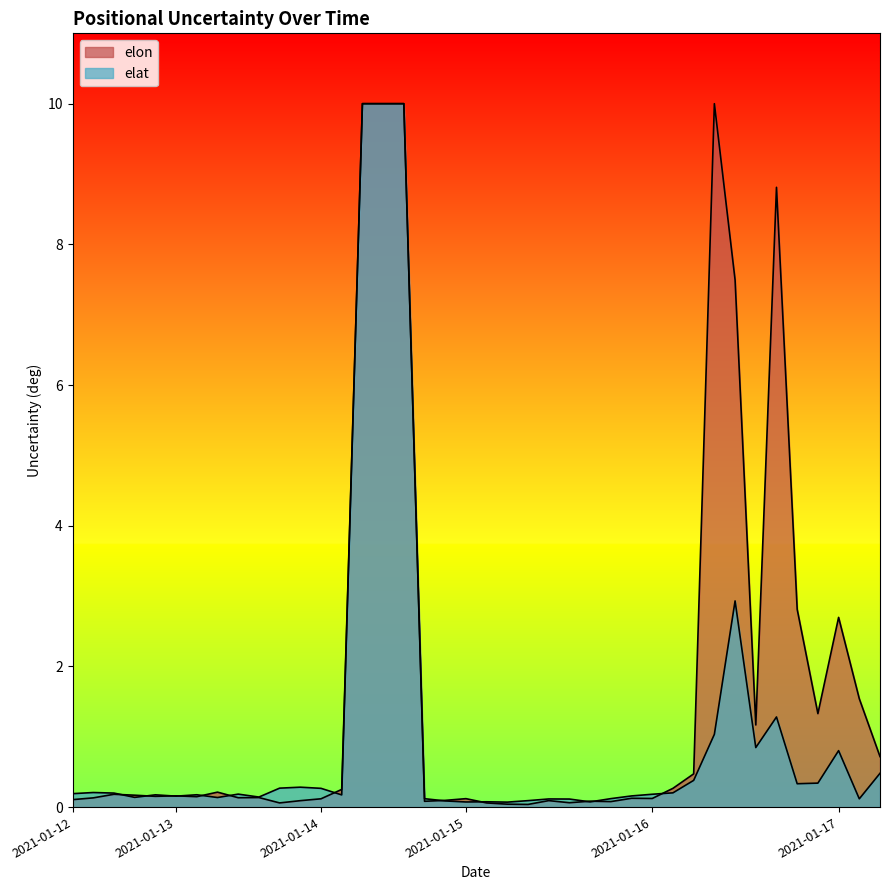

True or false: the data shows 0.2 at 2021-01-13.

True